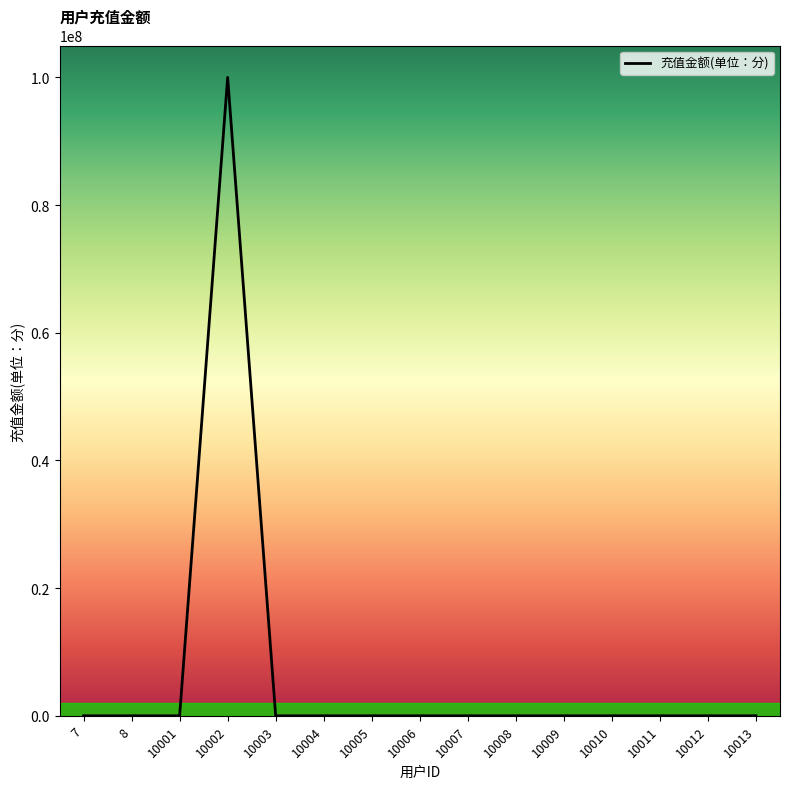

Count the number of categories in the chart.

15